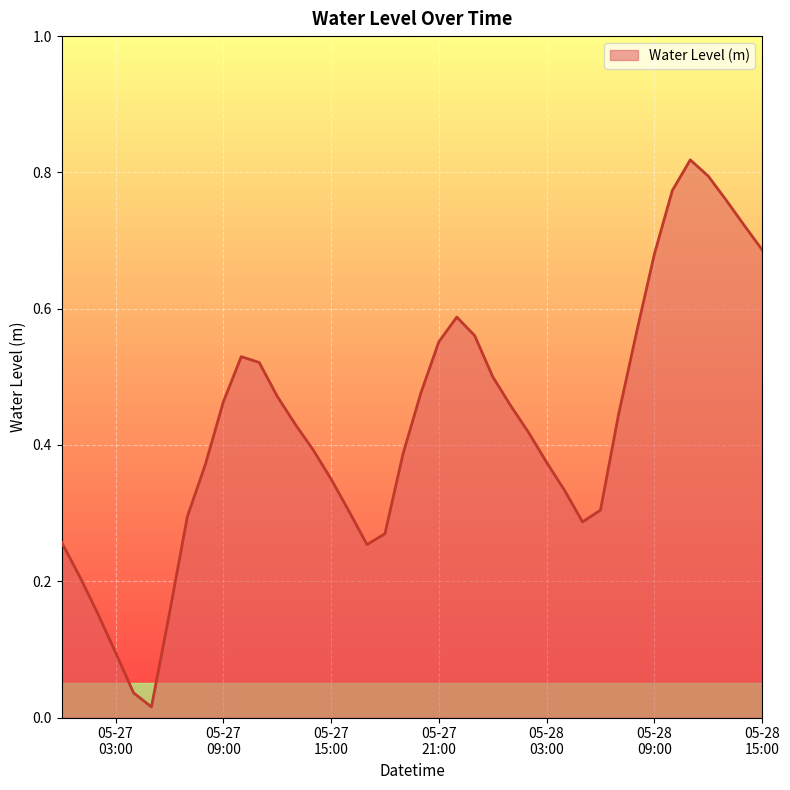

True or false: the data has more than 1 interior local peaks.

True